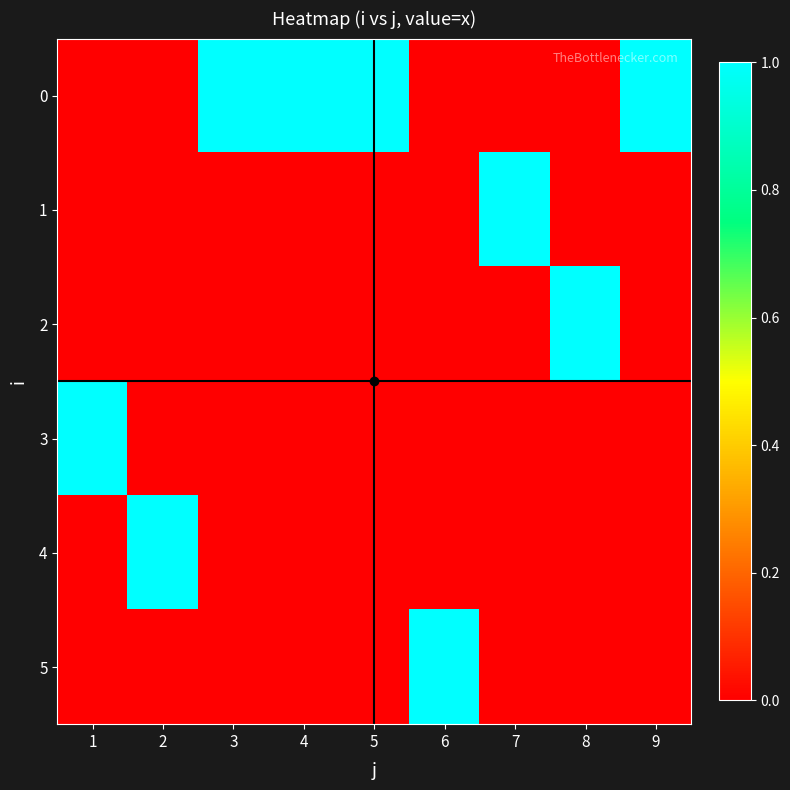

Reading left to right, transcribe all the data shown in this chart.

0: 0	0	1	1	1	0	0	0	1
1: 0	0	0	0	0	0	1	0	0
2: 0	0	0	0	0	0	0	1	0
3: 1	0	0	0	0	0	0	0	0
4: 0	1	0	0	0	0	0	0	0
5: 0	0	0	0	0	1	0	0	0